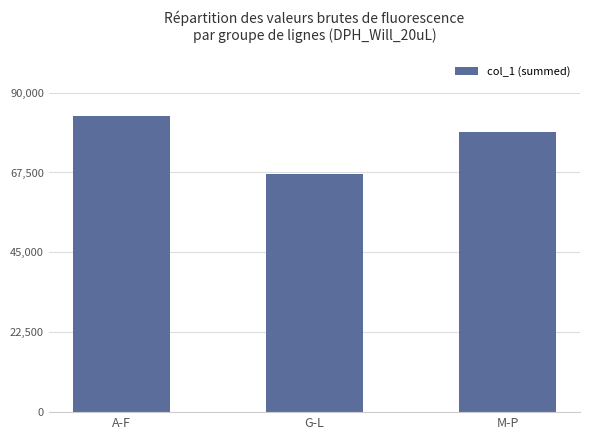

What is the difference between the second highest and minimum values?

11685